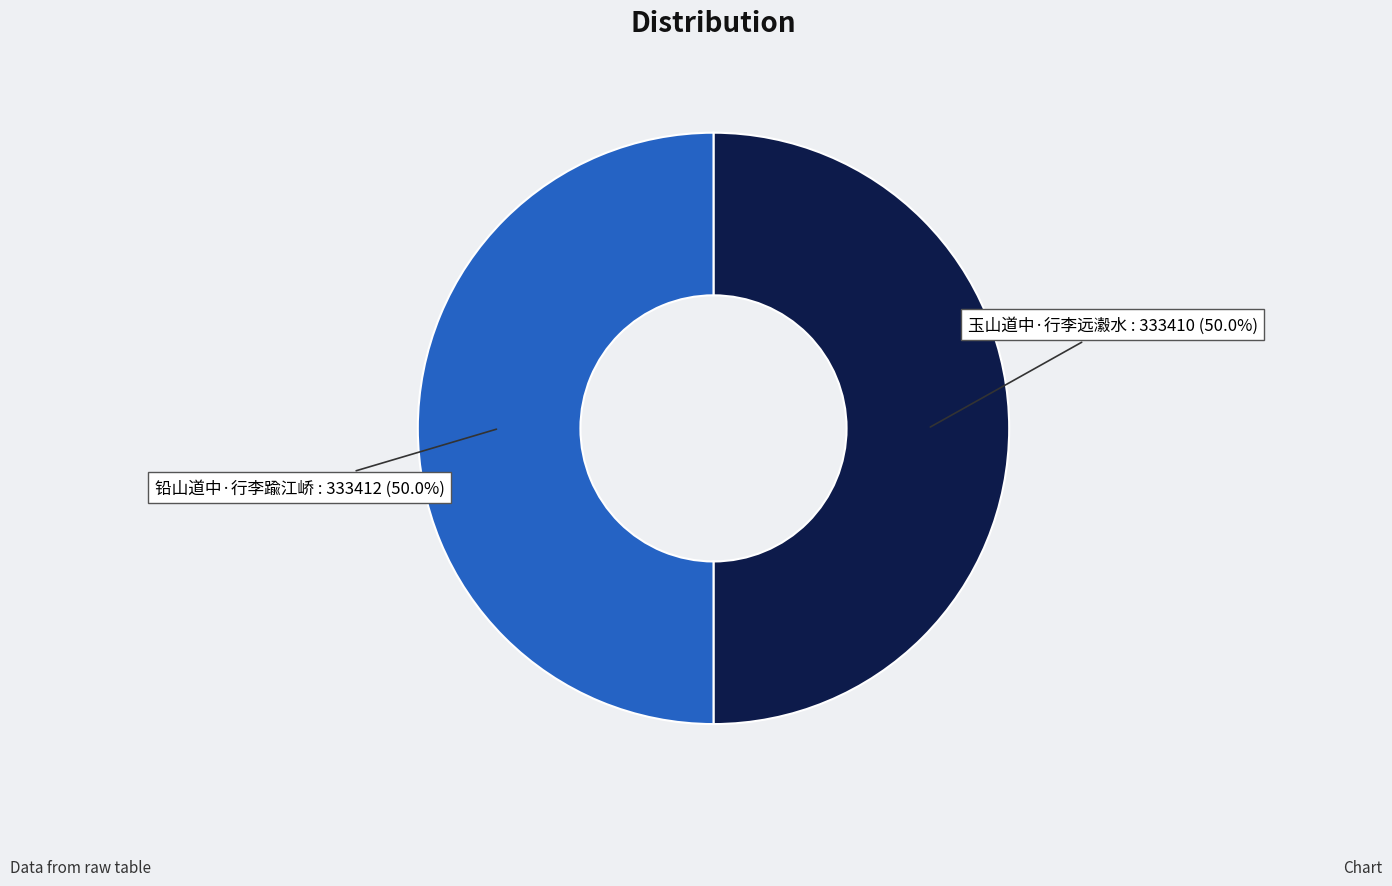

How many segments does this pie chart have?

2